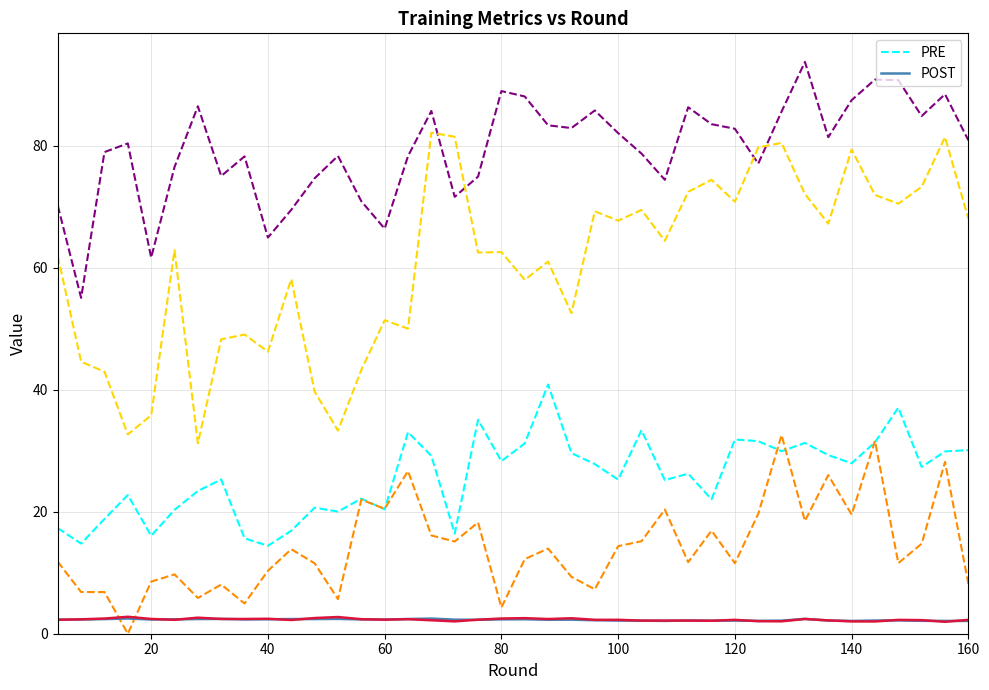

What is the greatest value displayed?

93.7